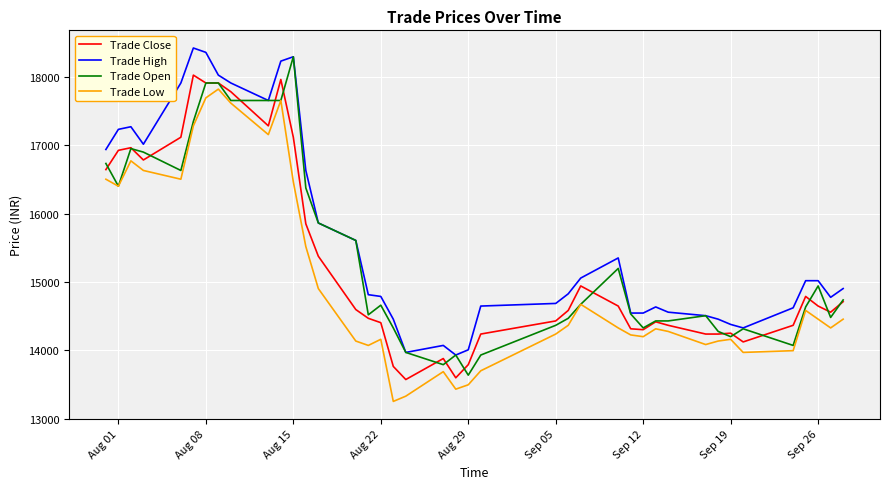

Which series has the largest total across all categories?

Trade High